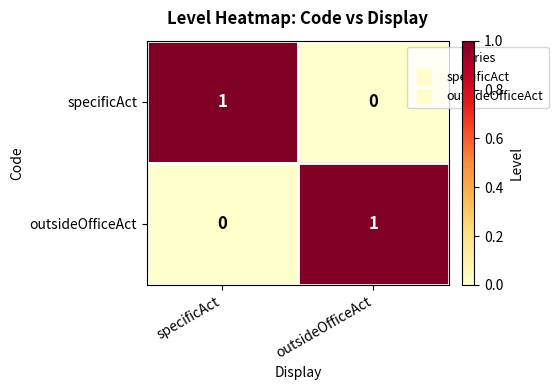

At specificAct, list the series in order from smallest to largest.

outsideOfficeAct, specificAct